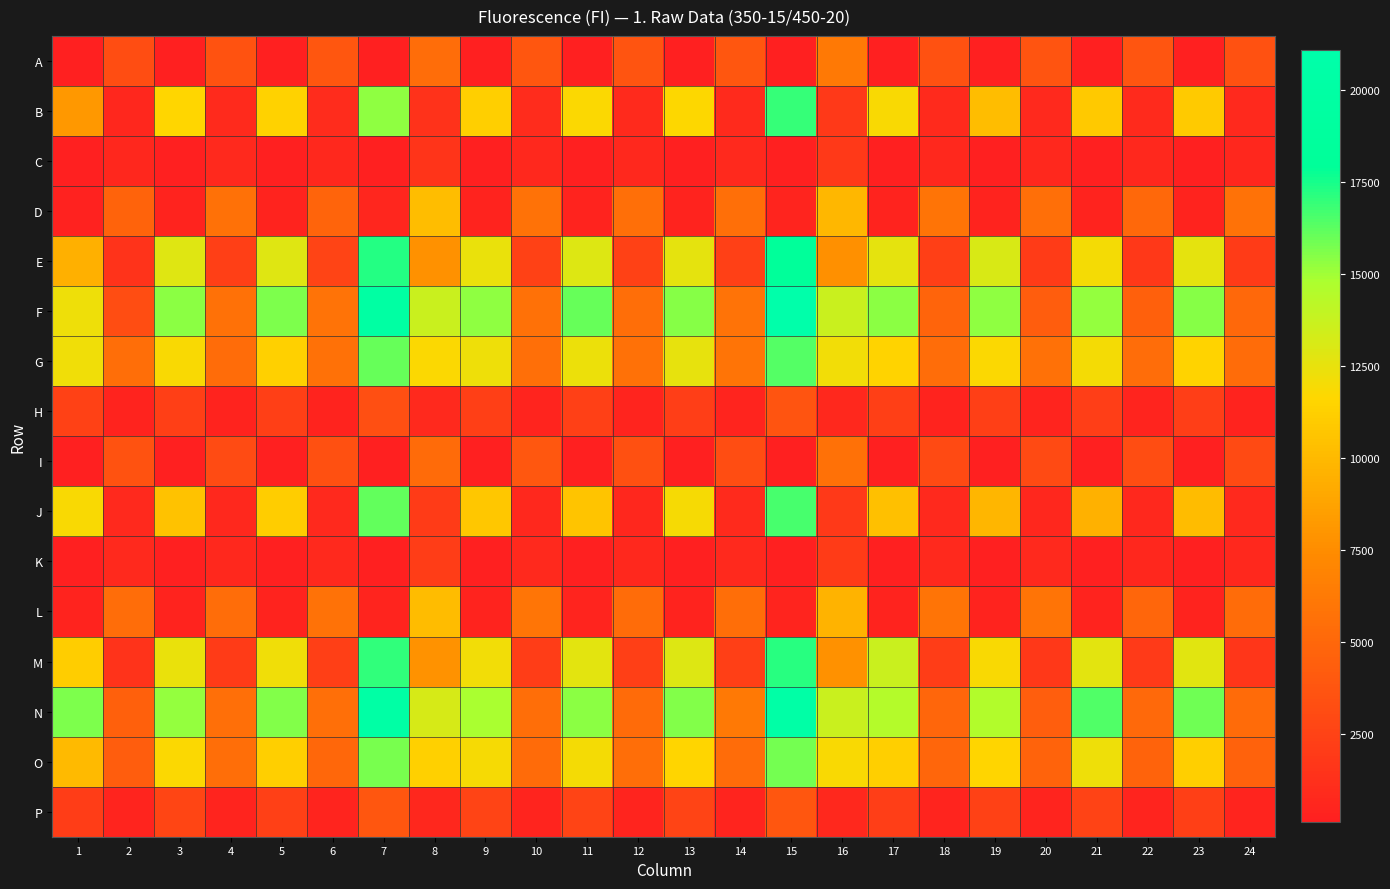

Which label corresponds to the largest value in the chart?

15